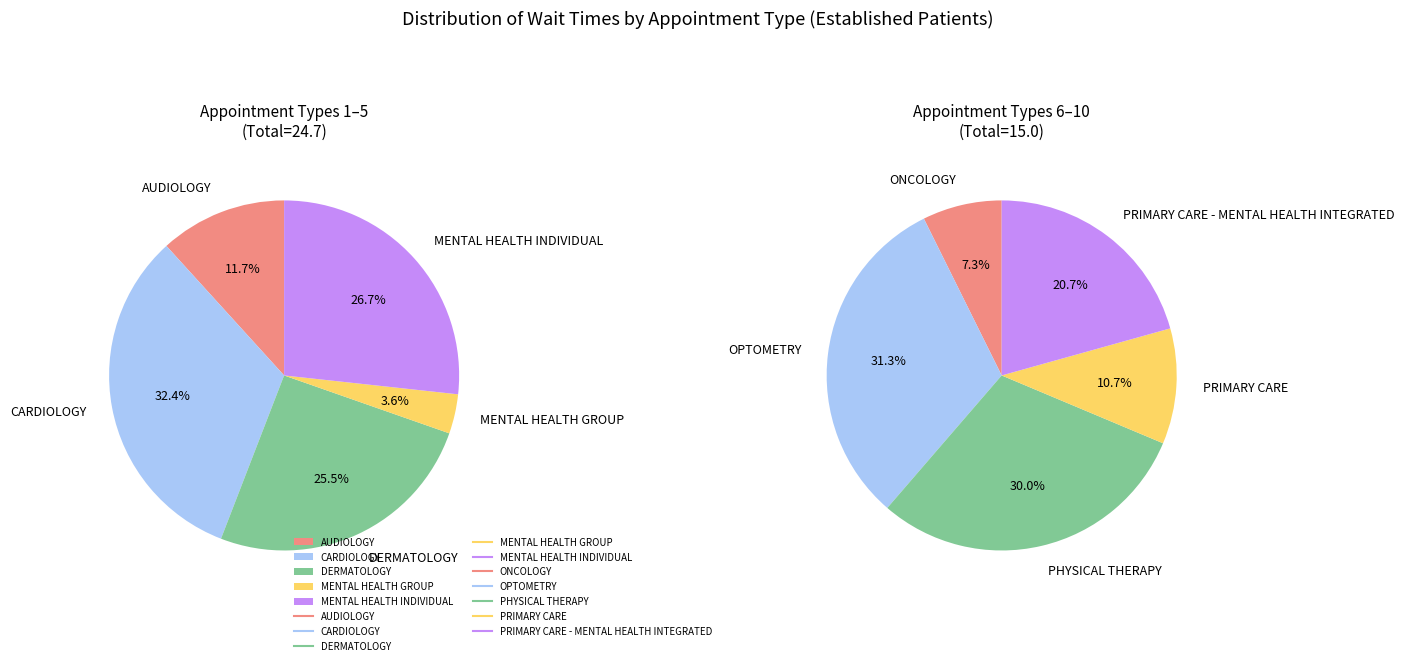

Does ONCOLOGY represent more than half of the total?

No